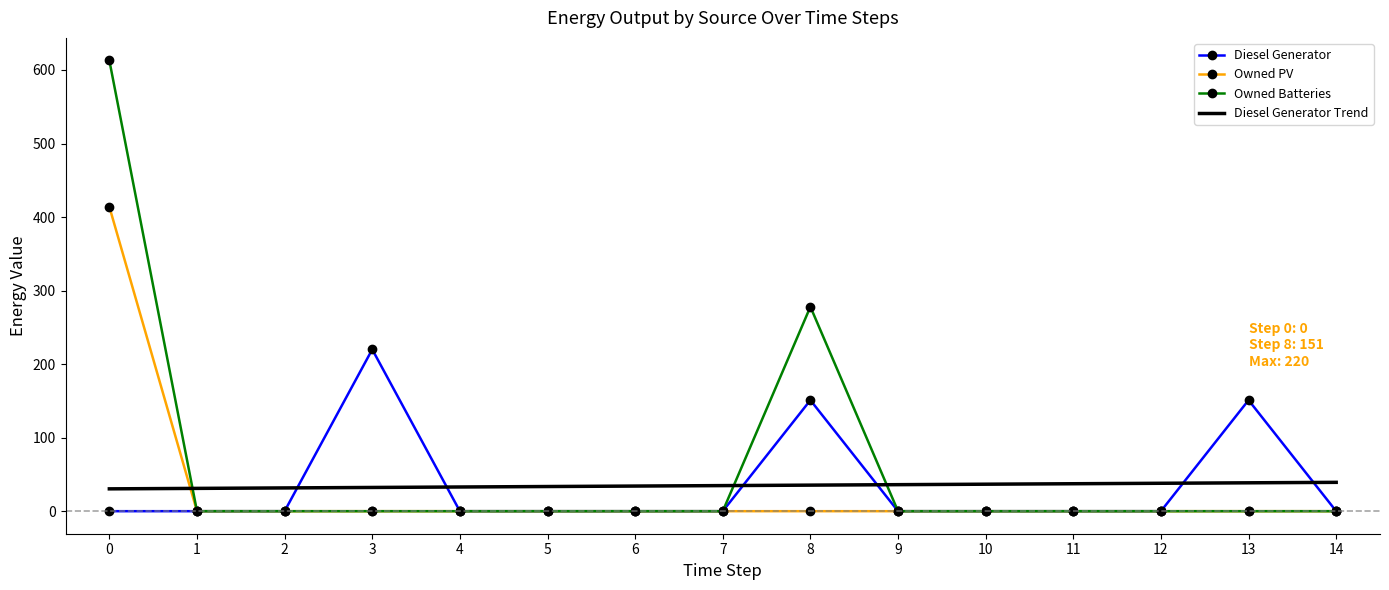

What is the difference between the maximum and minimum values in the Diesel Generator series?

220.0